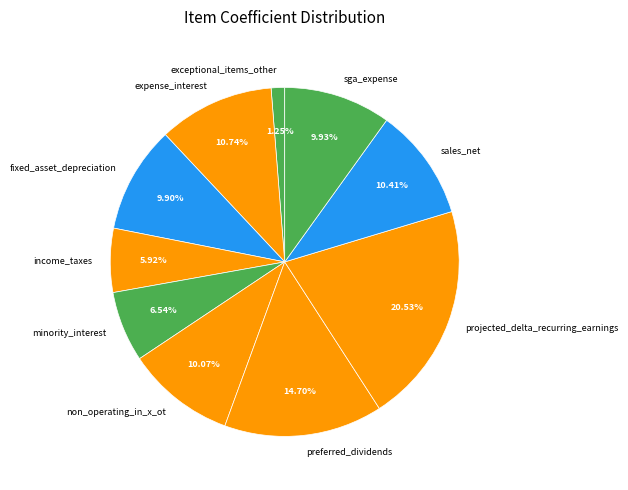

What percentage is the fixed_asset_depreciation slice, to the nearest percent?

10%